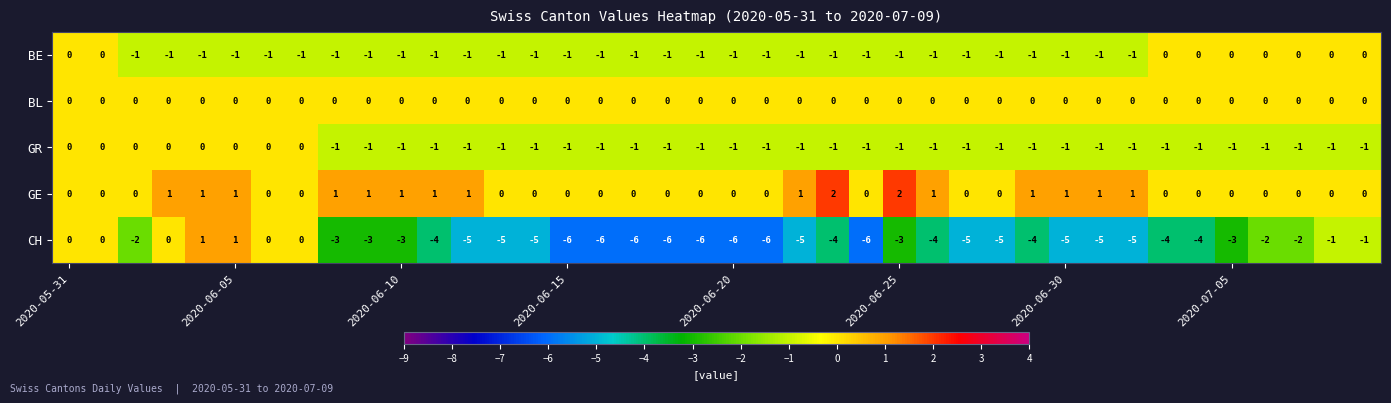

What is the difference between the maximum and second lowest values in the CH series?

7